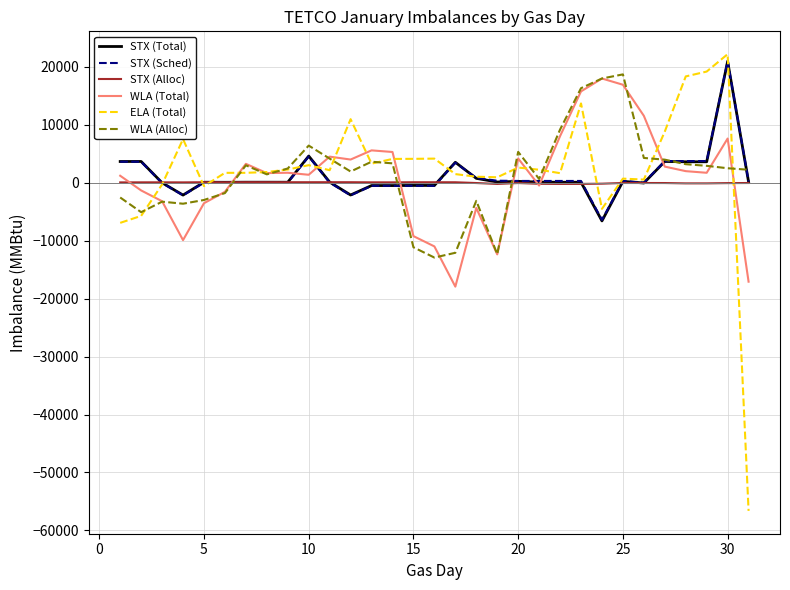

What is the minimum value for STX (Alloc)?

-221